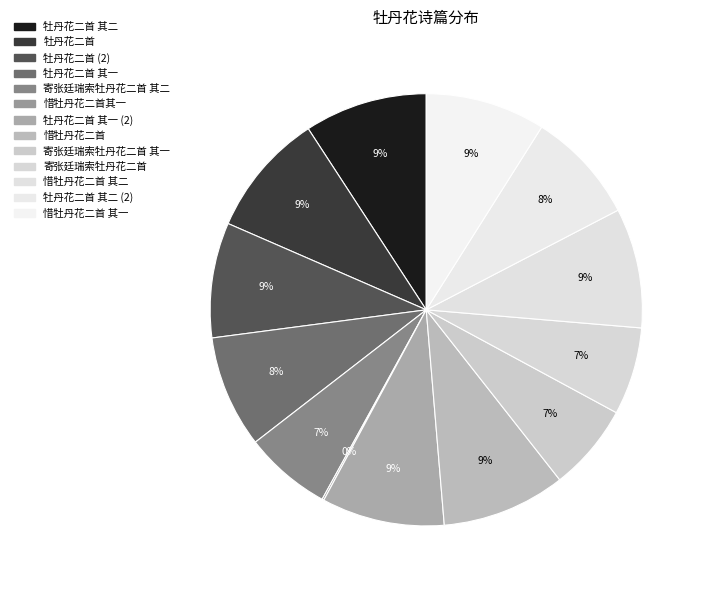

Count the number of slices in the pie.

13